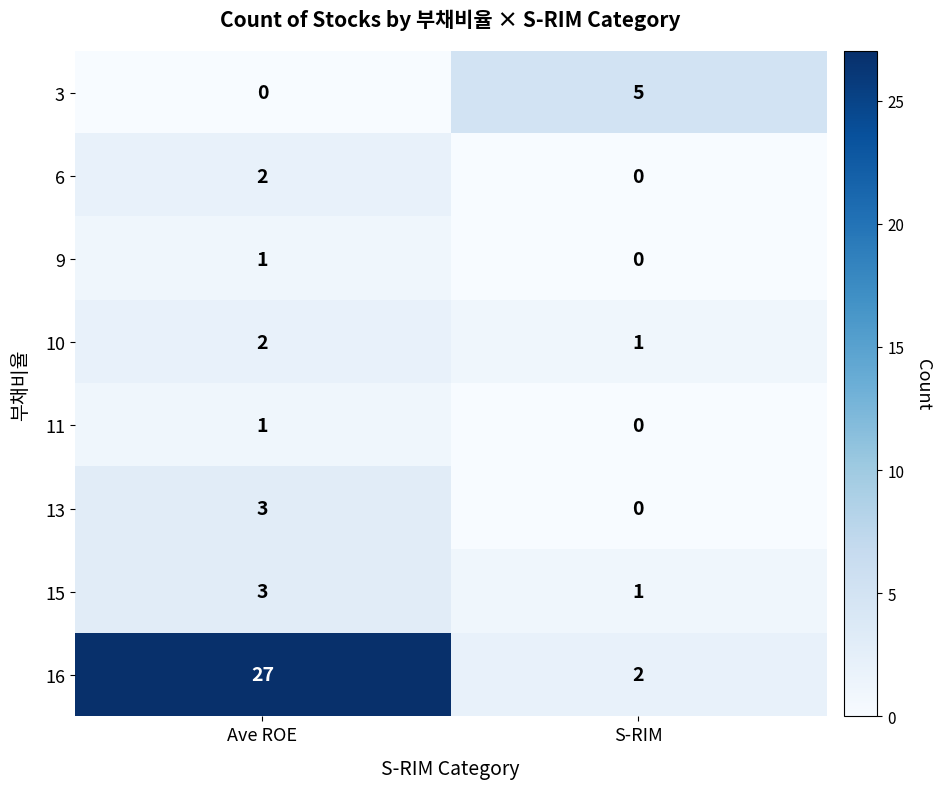

How many data points does each series have?

2